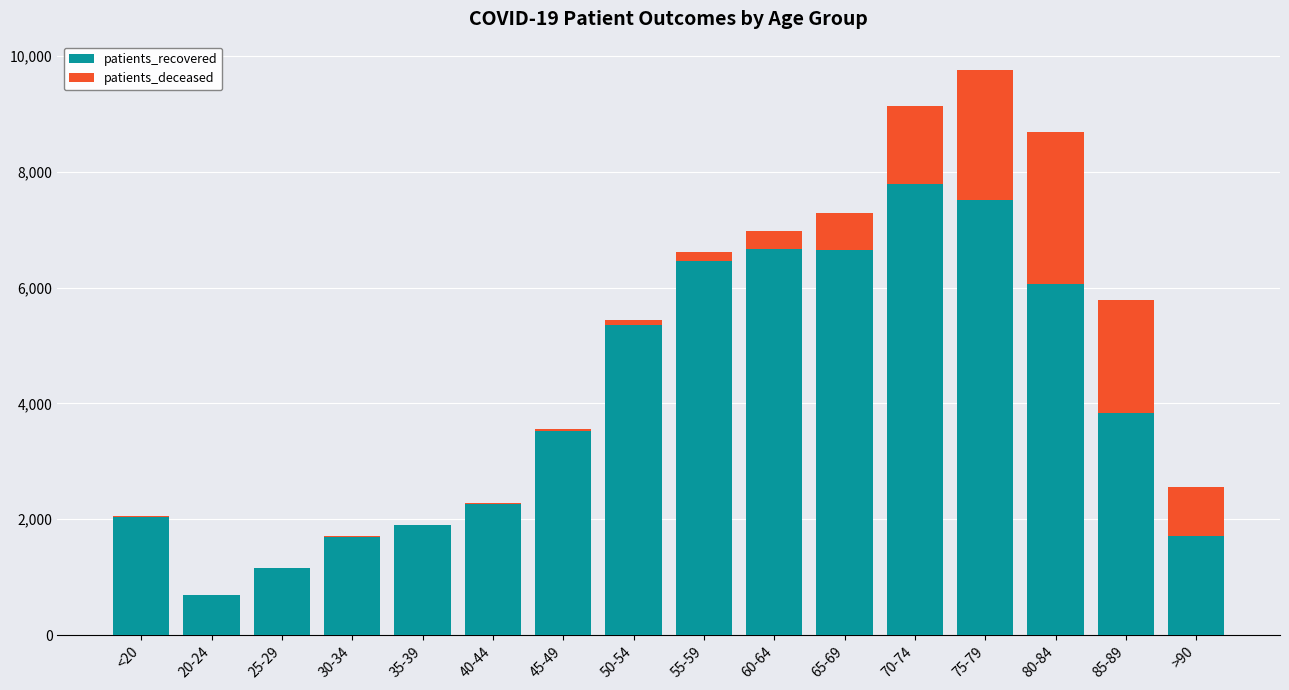

Which category has the highest value in the patients_recovered series?

70-74